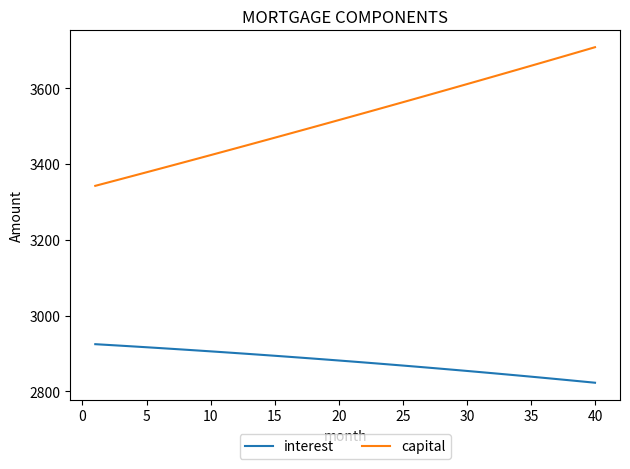

What is the minimum value for interest?

2822.7